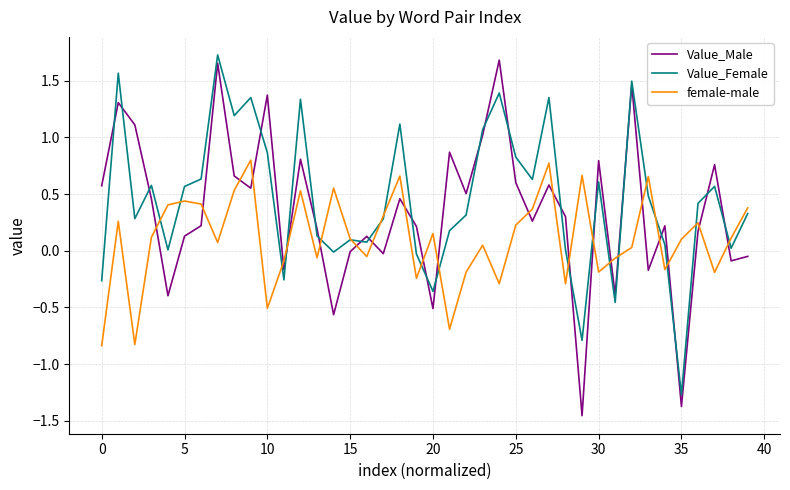

What is the lowest value of the Value_Female series?

-1.3